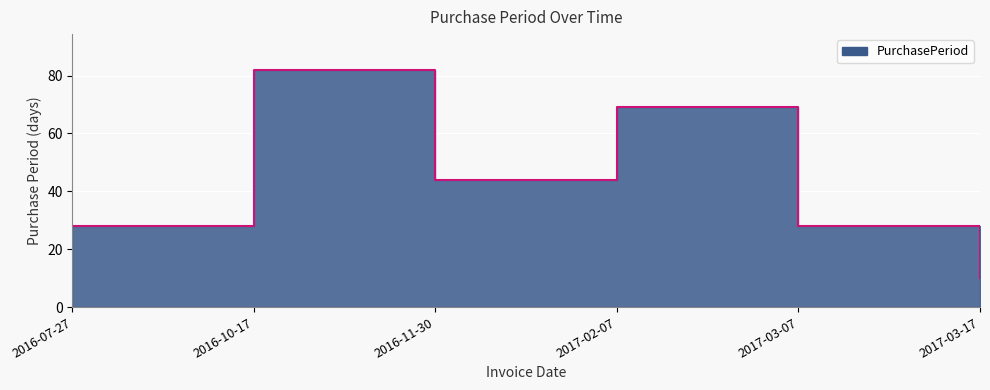

Reading left to right, extract all data points from this chart.

2016-07-27=28	2016-10-17=82	2016-11-30=44	2017-02-07=69	2017-03-07=28	2017-03-17=10